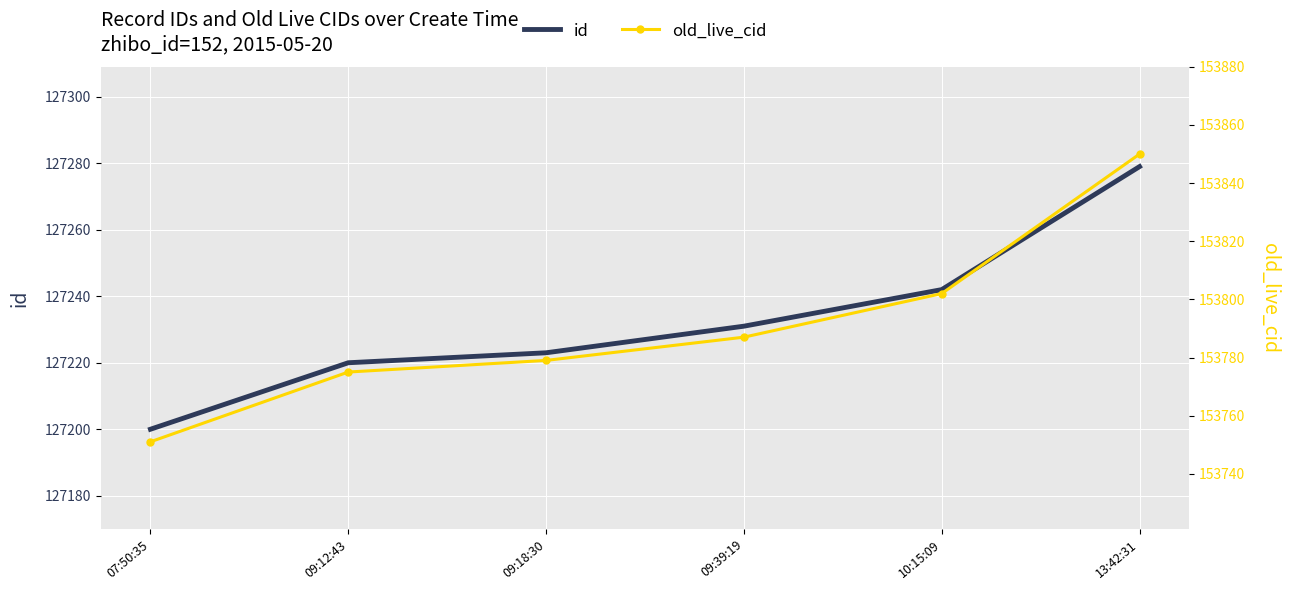

Between 09:12:43 and 13:42:31, which series saw the biggest shift?

old_live_cid